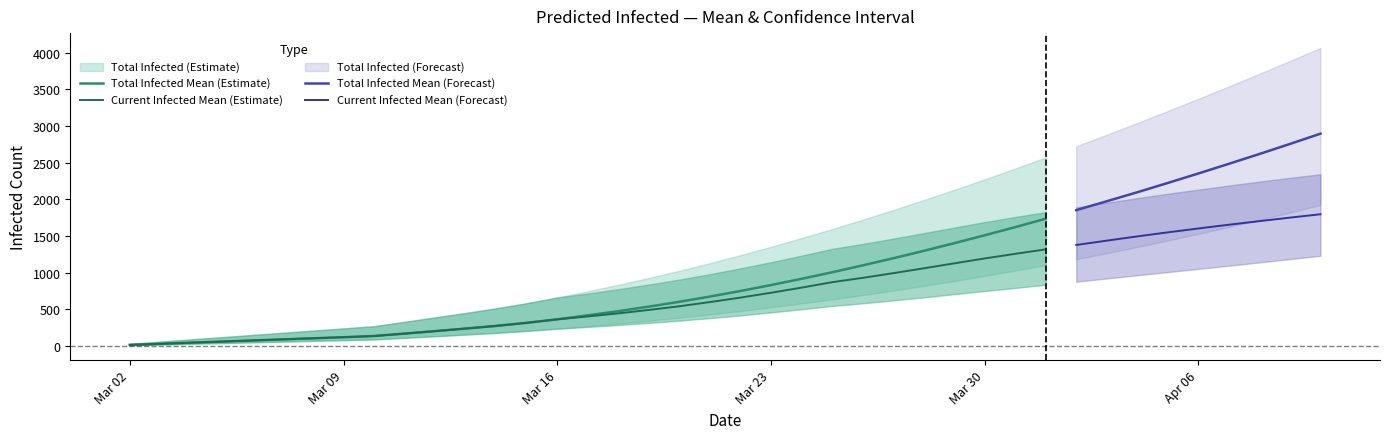

What is the approximate value of total_infected_upper at 15?

746